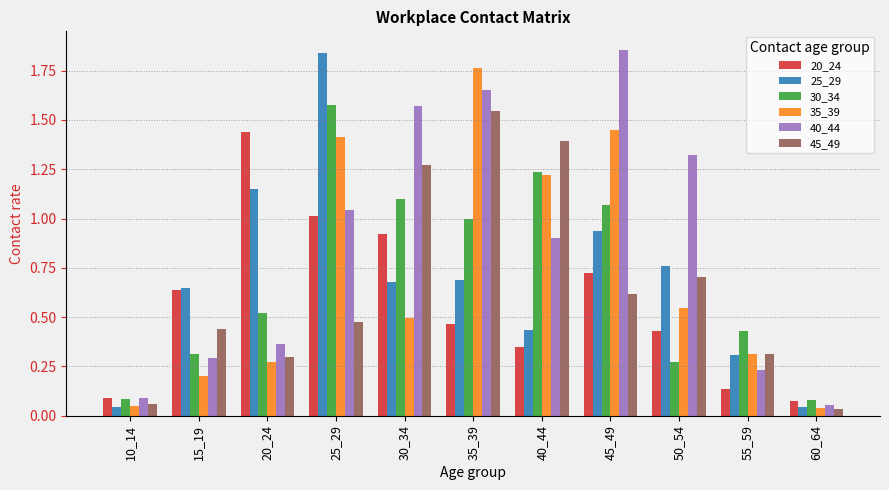

How many groups of bars are there?

11